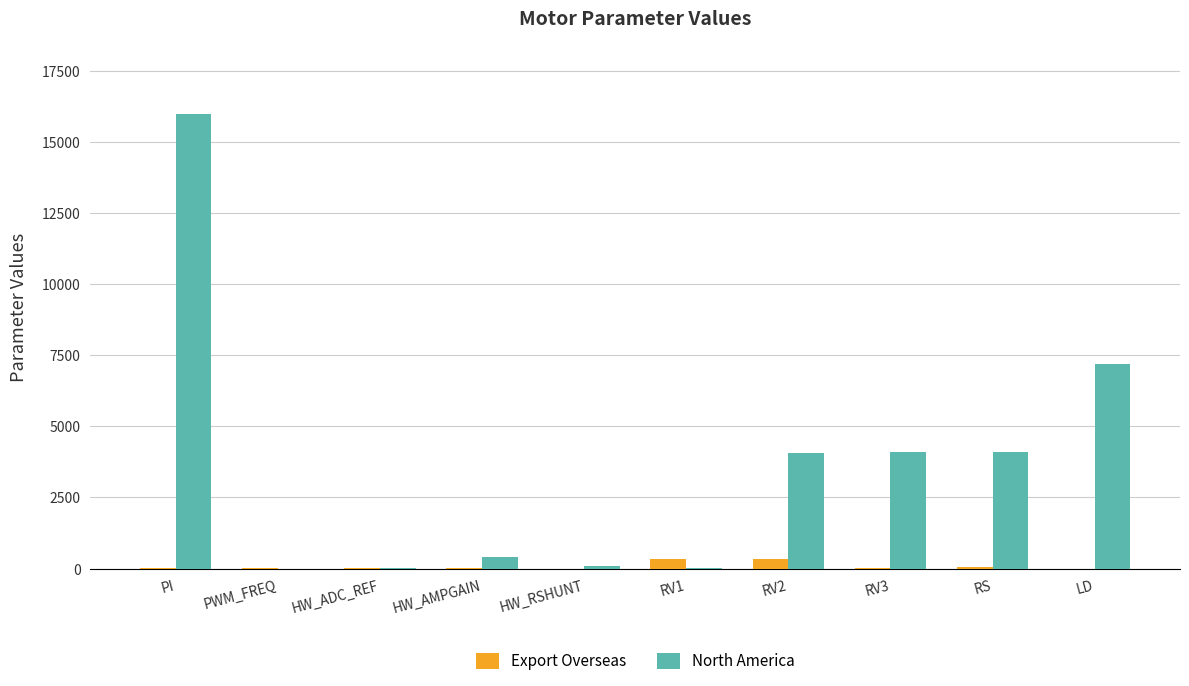

Does the chart contain stacked bars?

No